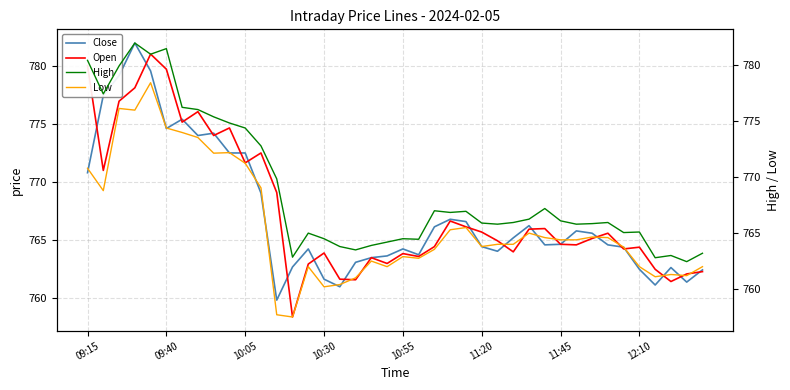

True or false: Open has more than 2 interior local peaks.

True